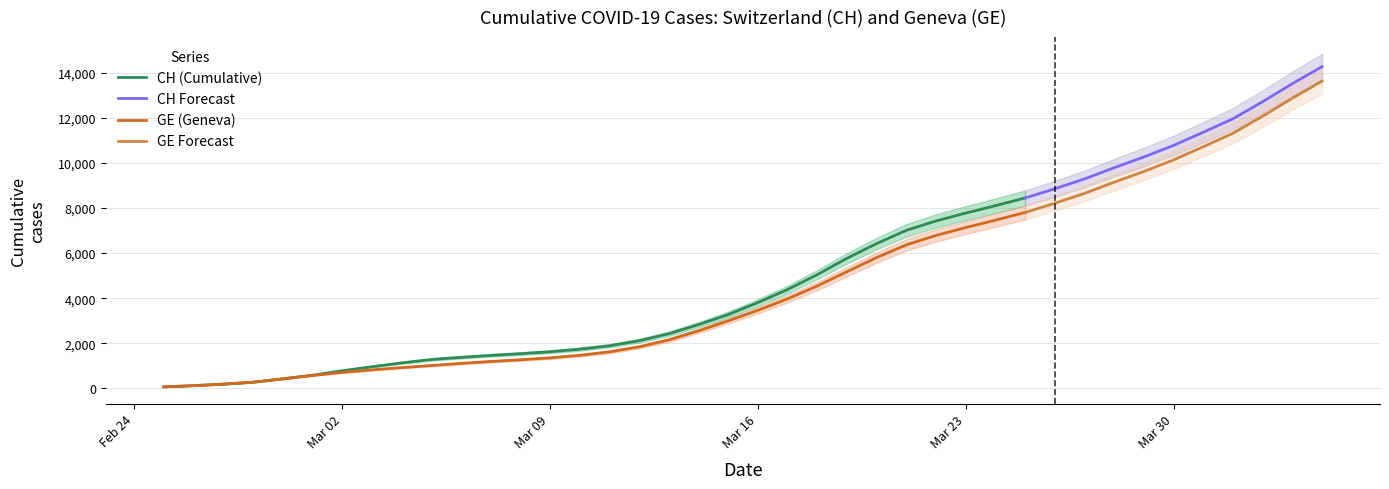

True or false: CH and GE intersect in this chart.

False